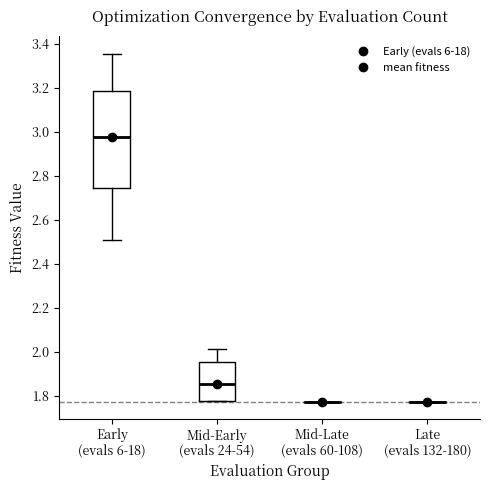

Reading left to right, transcribe this box plot: for each box, give where its median line is, the range the box spans, and where its two whiskers end, as read against the y-axis. The values are not printed on the chart, so give them approximately, as read against the axis.

Early (evals 6-18): median 2.98, box 2.74 to 3.18, whiskers 2.50 to 3.36
Mid-Early (evals 24-54): median 1.86, box 1.78 to 1.96, whiskers 1.78 to 2.02
Mid-Late (evals 60-108): box collapsed to a line at 1.78, whiskers 1.78 to 1.78
Late (evals 132-180): box collapsed to a line at 1.78, whiskers 1.78 to 1.78